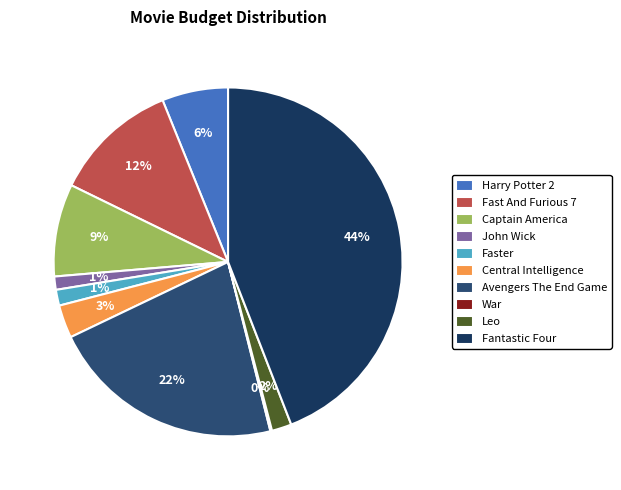

Count the number of slices in the pie.

10